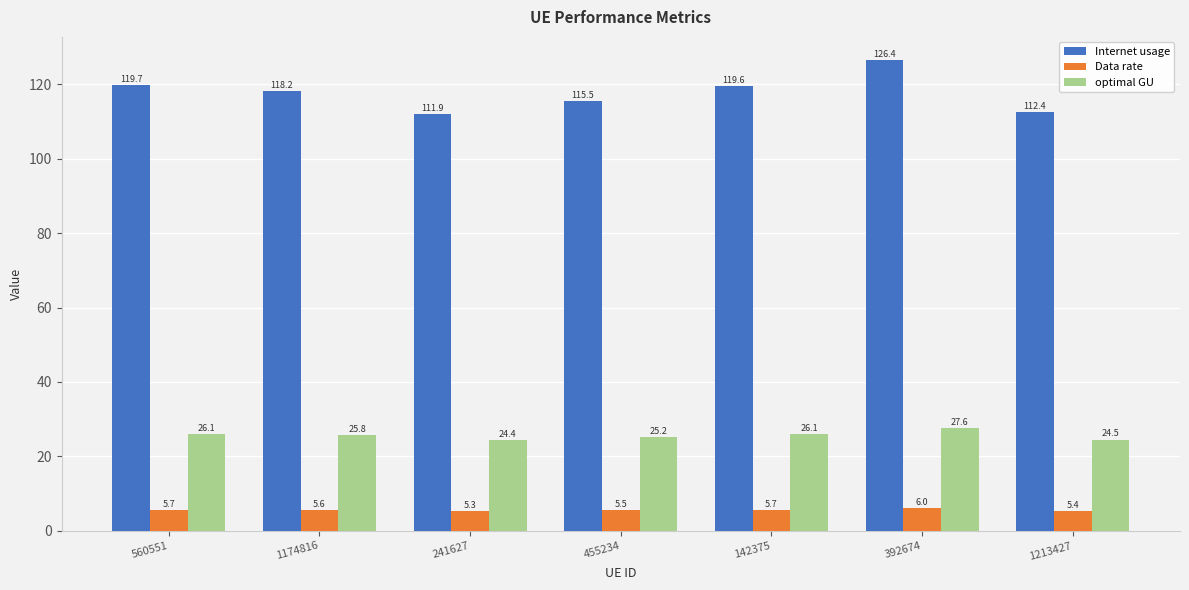

Reading right to left, what are all the values shown in this chart?

Internet usage: 112.4	126.4	119.6	115.5	111.9	118.2	119.7
Data rate: 5.4	6.0	5.7	5.5	5.3	5.6	5.7
optimal GU: 24.5	27.6	26.1	25.2	24.4	25.8	26.1